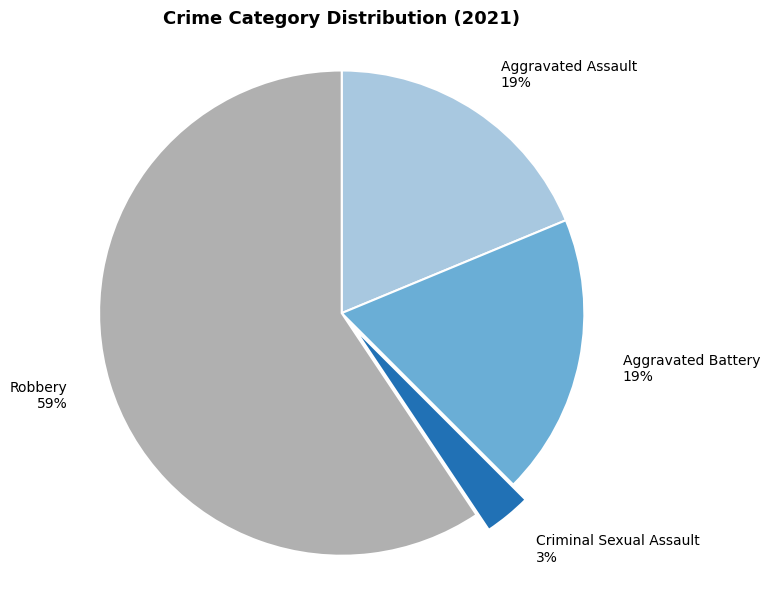

To the nearest percent, what is the difference between the largest and smallest slice percentages?

56%